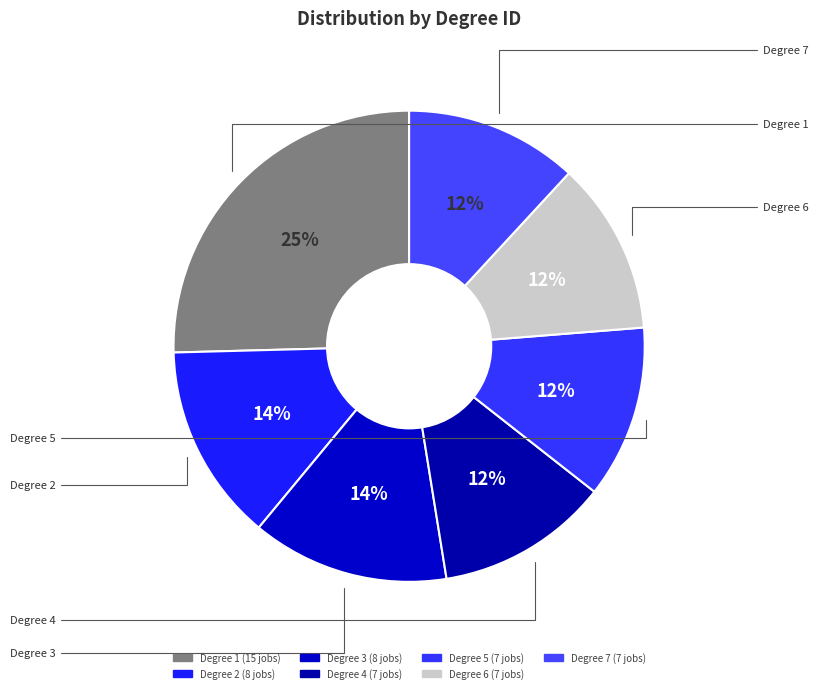

To the nearest percent, what is the combined percentage of Degree 7 and Degree 4?

24%